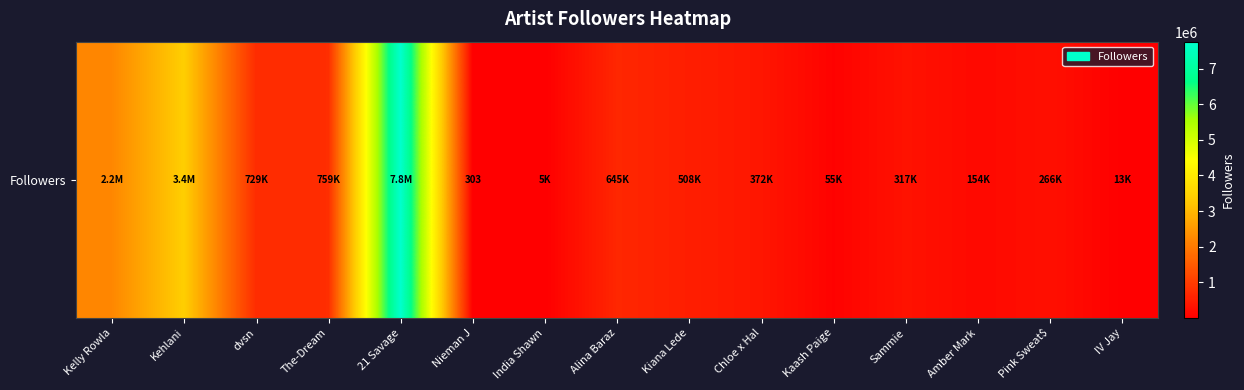

What is the sum of the values at Kehlani and 21 Savage?

11137913